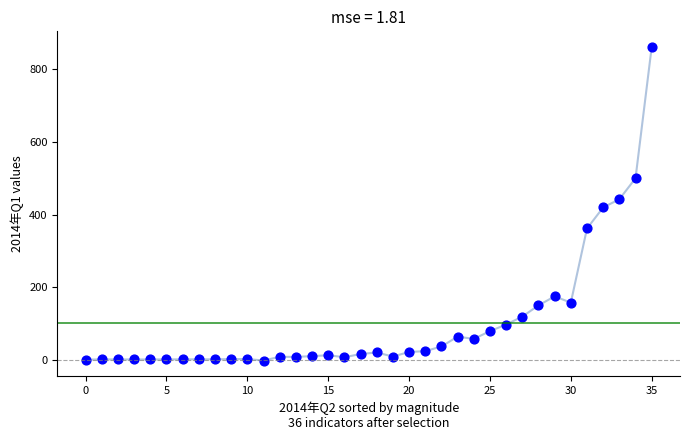

How many points are shown in the scatter plot?

36